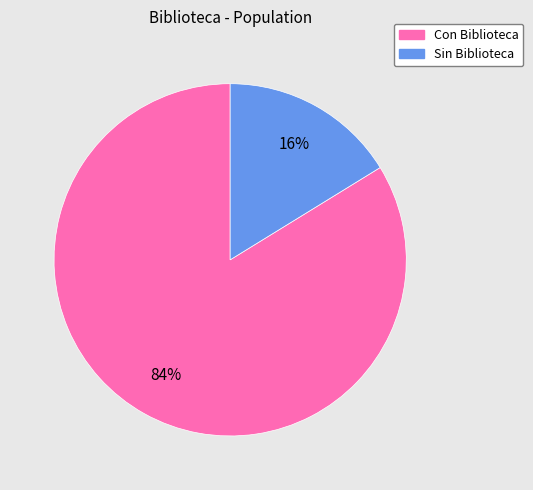

Rank the categories by value from highest to lowest.

Con Biblioteca, Sin Biblioteca